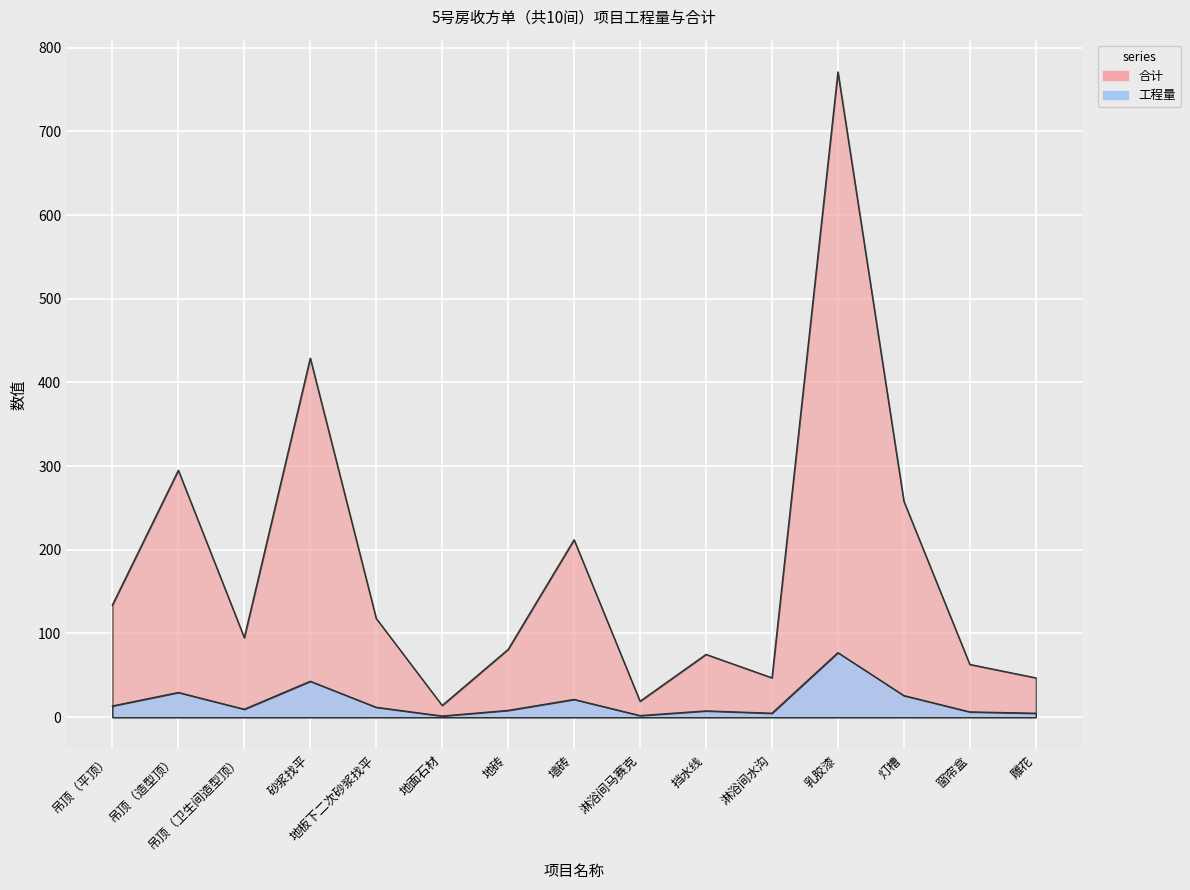

True or false: 合计 has a value of 2.8 at 淋浴间水沟.

False